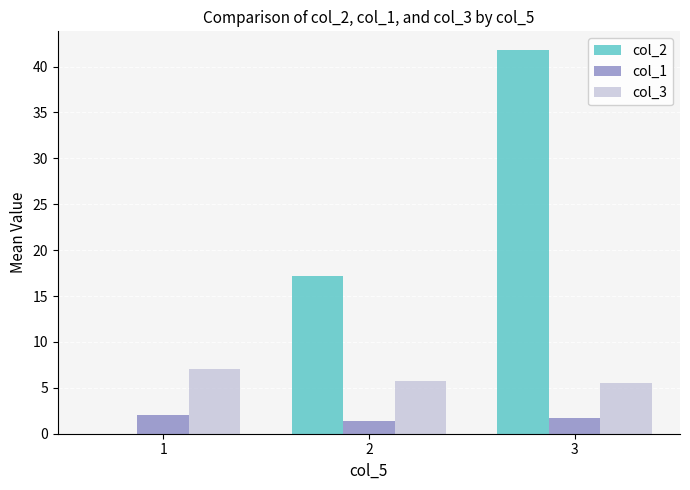

What is the highest value of the col_3 series?

7.0